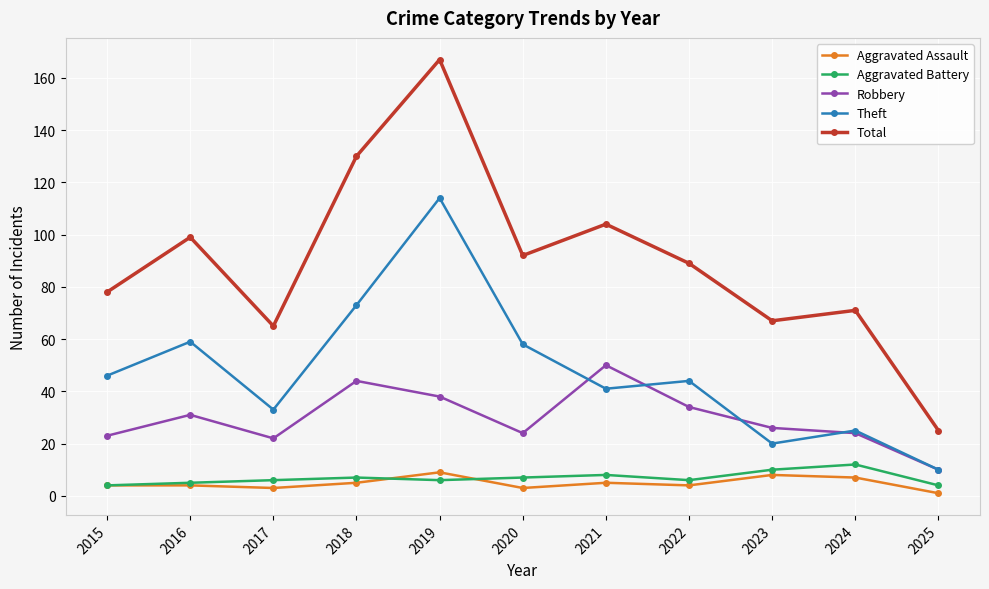

What is the sum of all Total values?

987